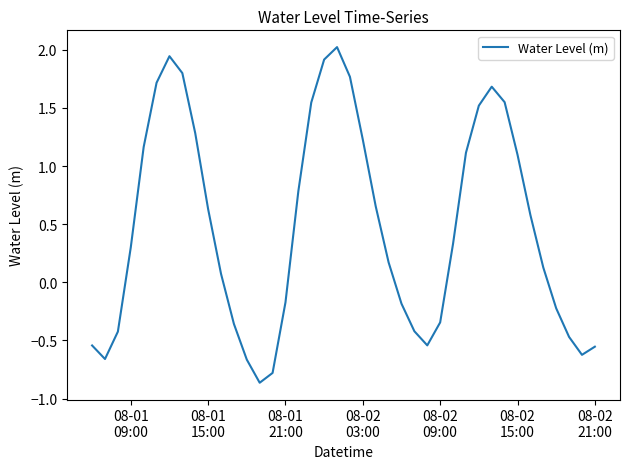

How many values are below 0?

16